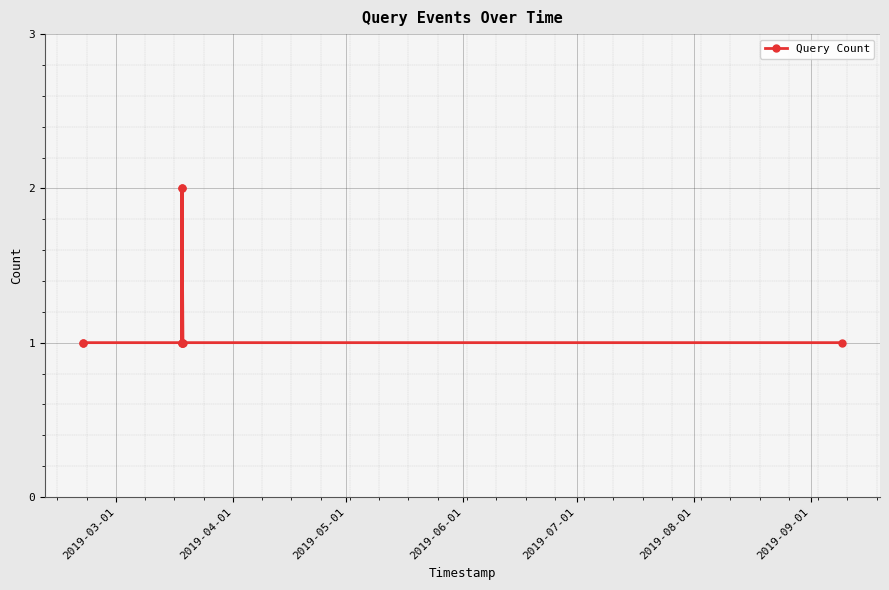

True or false: there are more than 0 points higher than both neighbors.

True